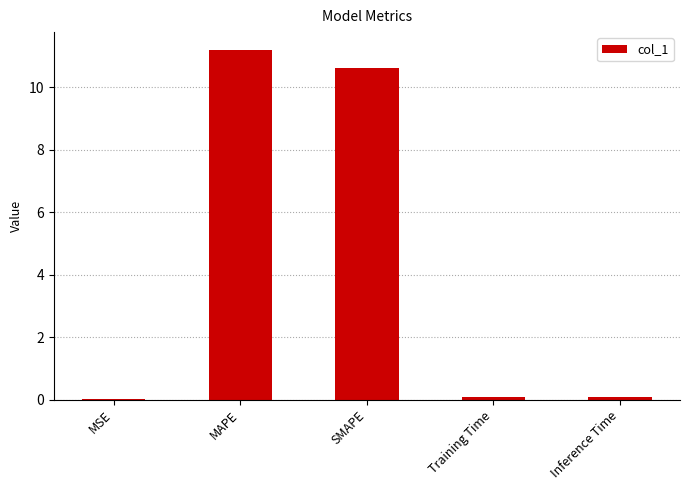

What is the maximum value shown in the chart?

11.2